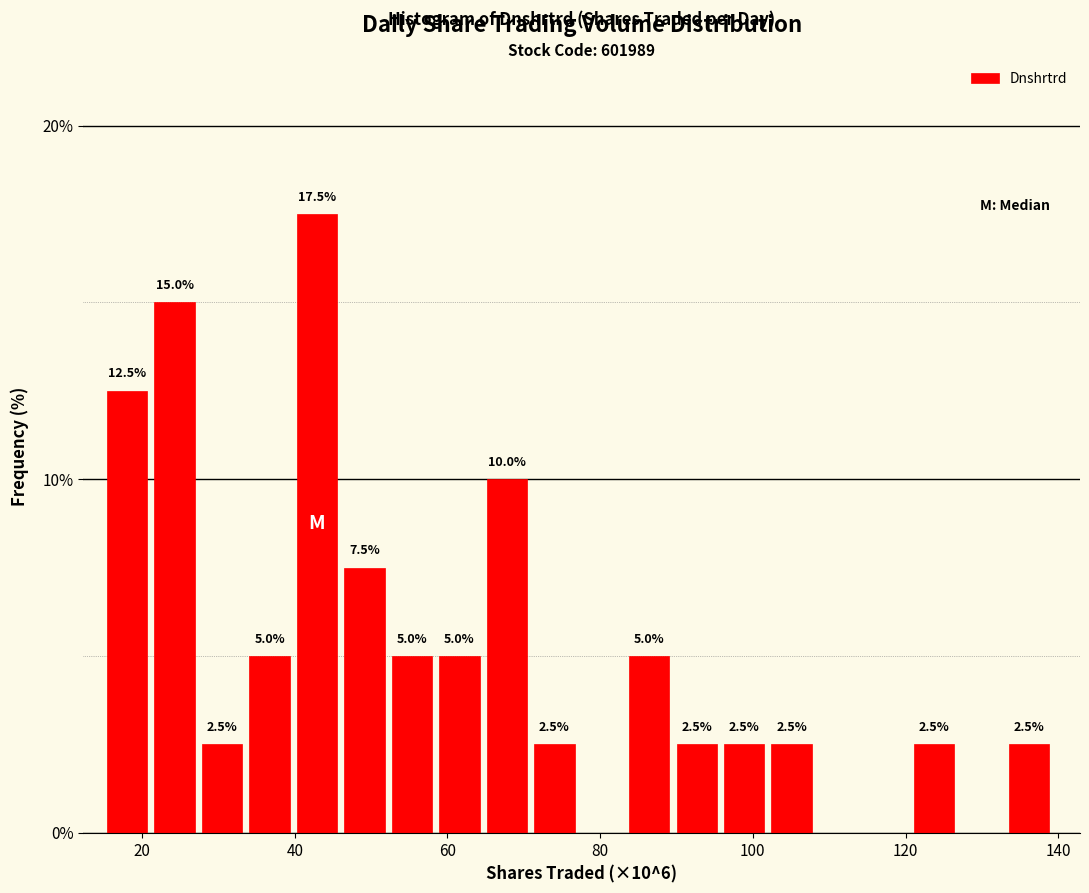

Around what value on the x-axis is the tallest bar? Give the approximate position of its centre, as read against the axis.

42